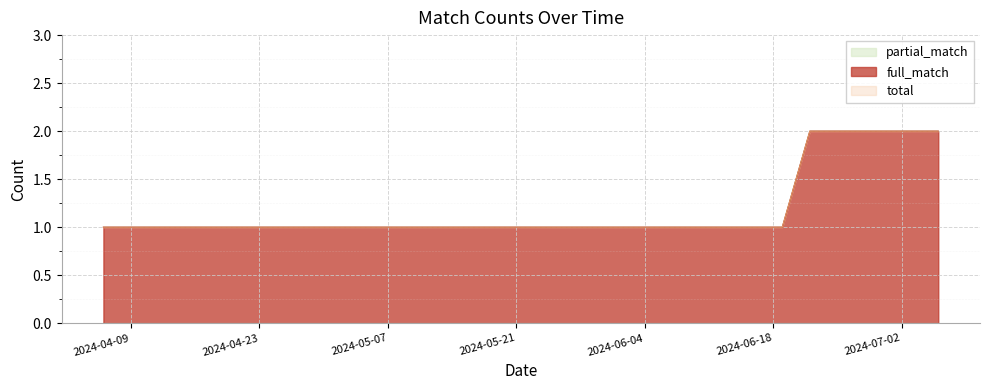

What is the lowest value of the full_match series?

1